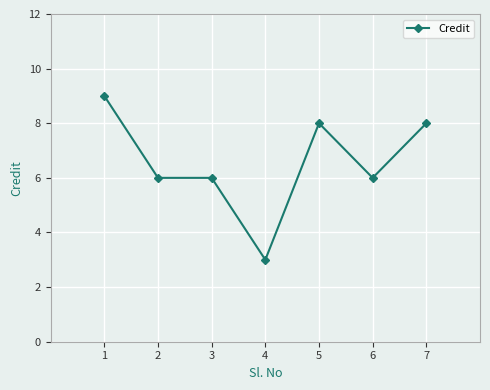

Is it true that the value at 1 is 15?

False